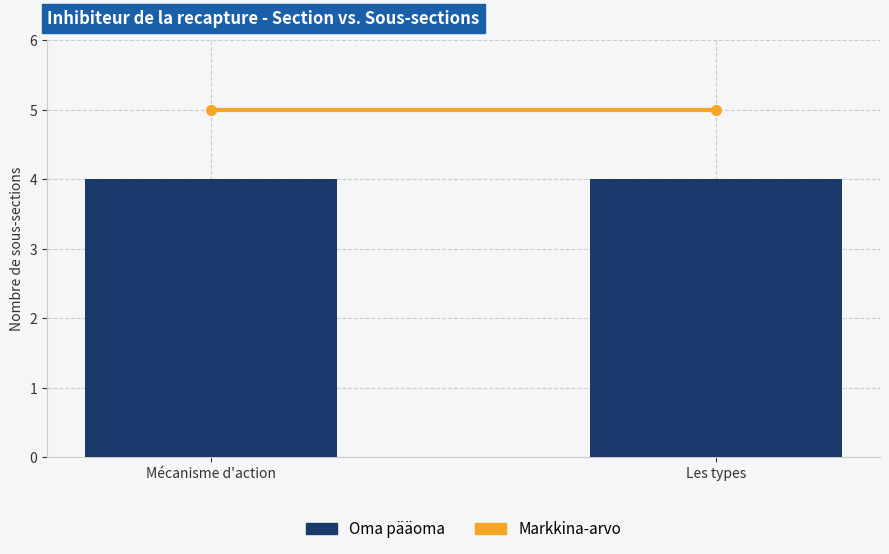

What position from the left is Les types?

2